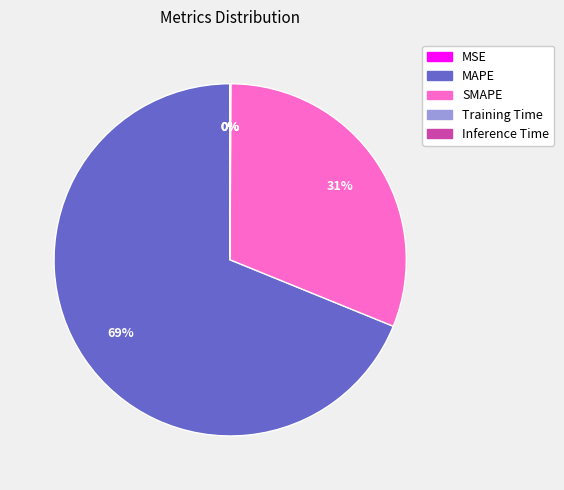

Is it true that SMAPE is 19% of the pie?

False